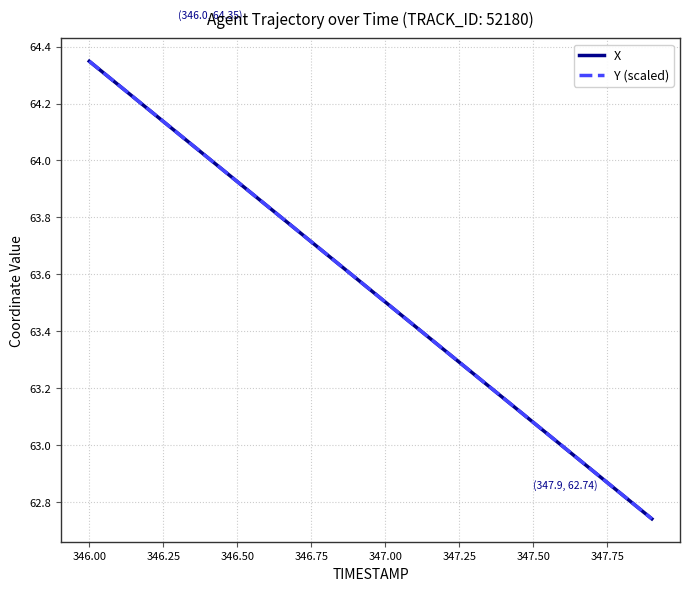

What are all the series names shown in the legend?

X, Y (scaled)